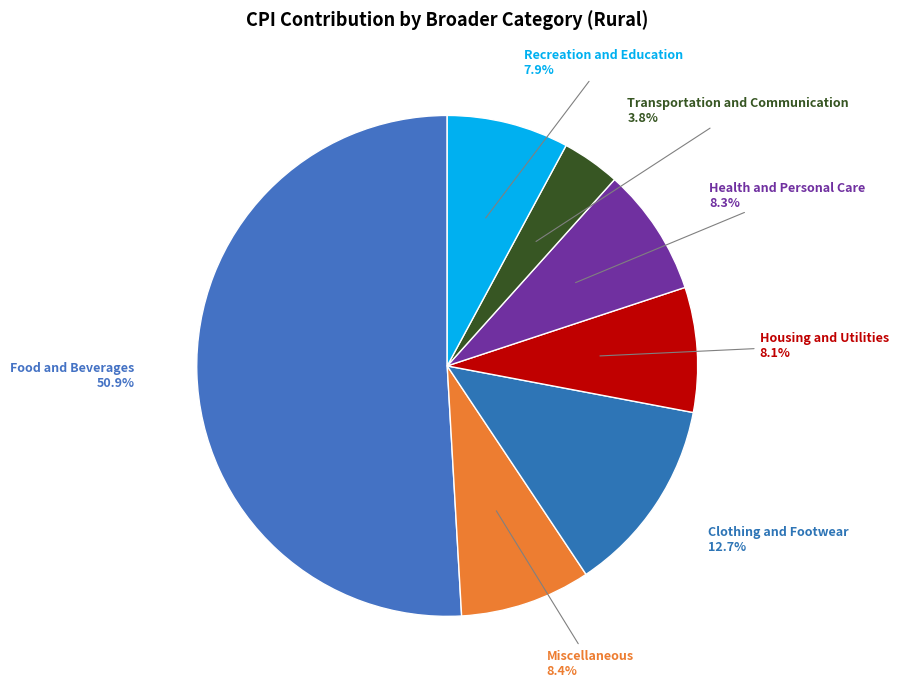

True or false: Miscellaneous accounts for 20% of the total.

False